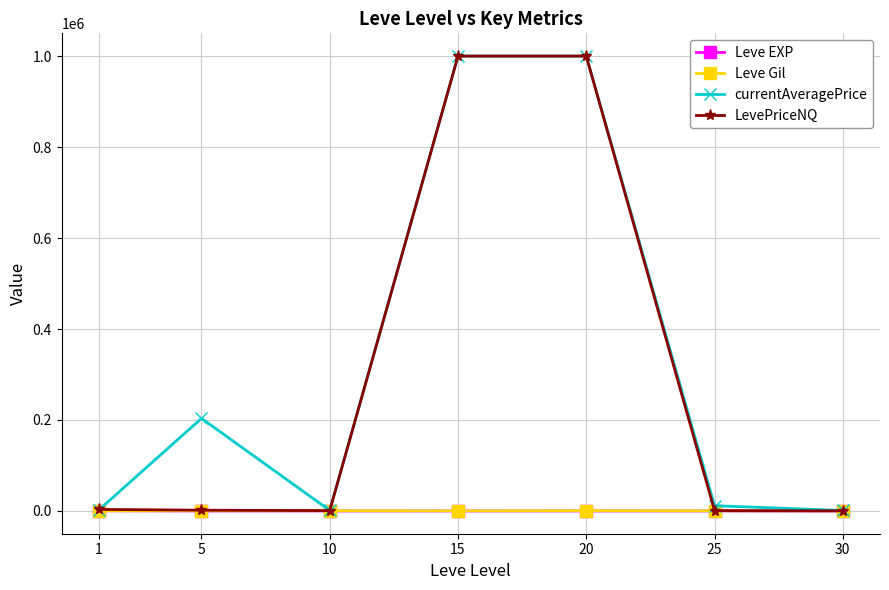

Where is the first local maximum for currentAveragePrice?

5